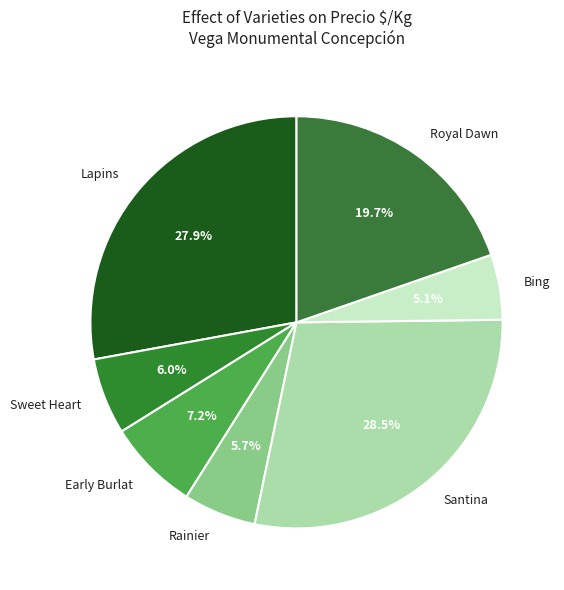

Do Santina and Sweet Heart together represent more than half of the pie?

No